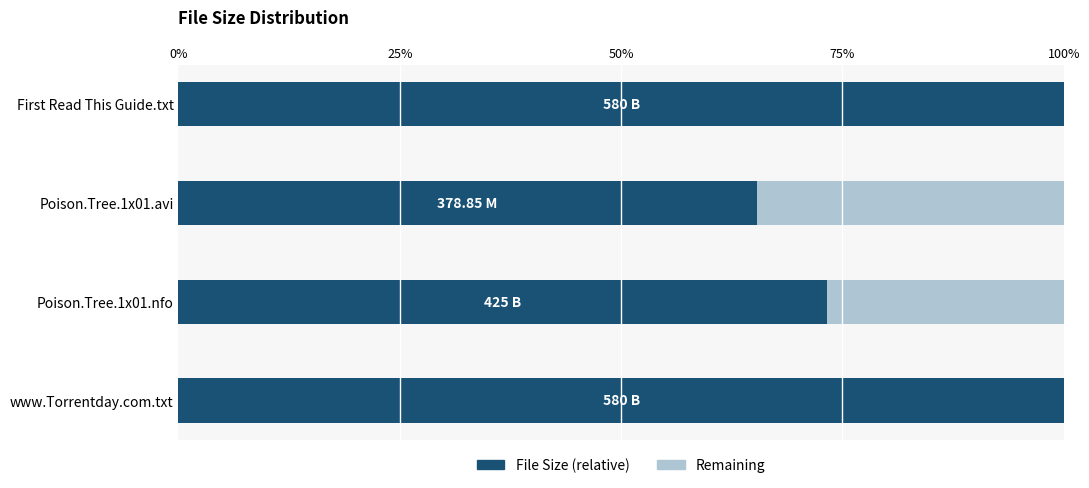

What is the total value across all series at Poison.Tree.1x01.nfo?

100.0